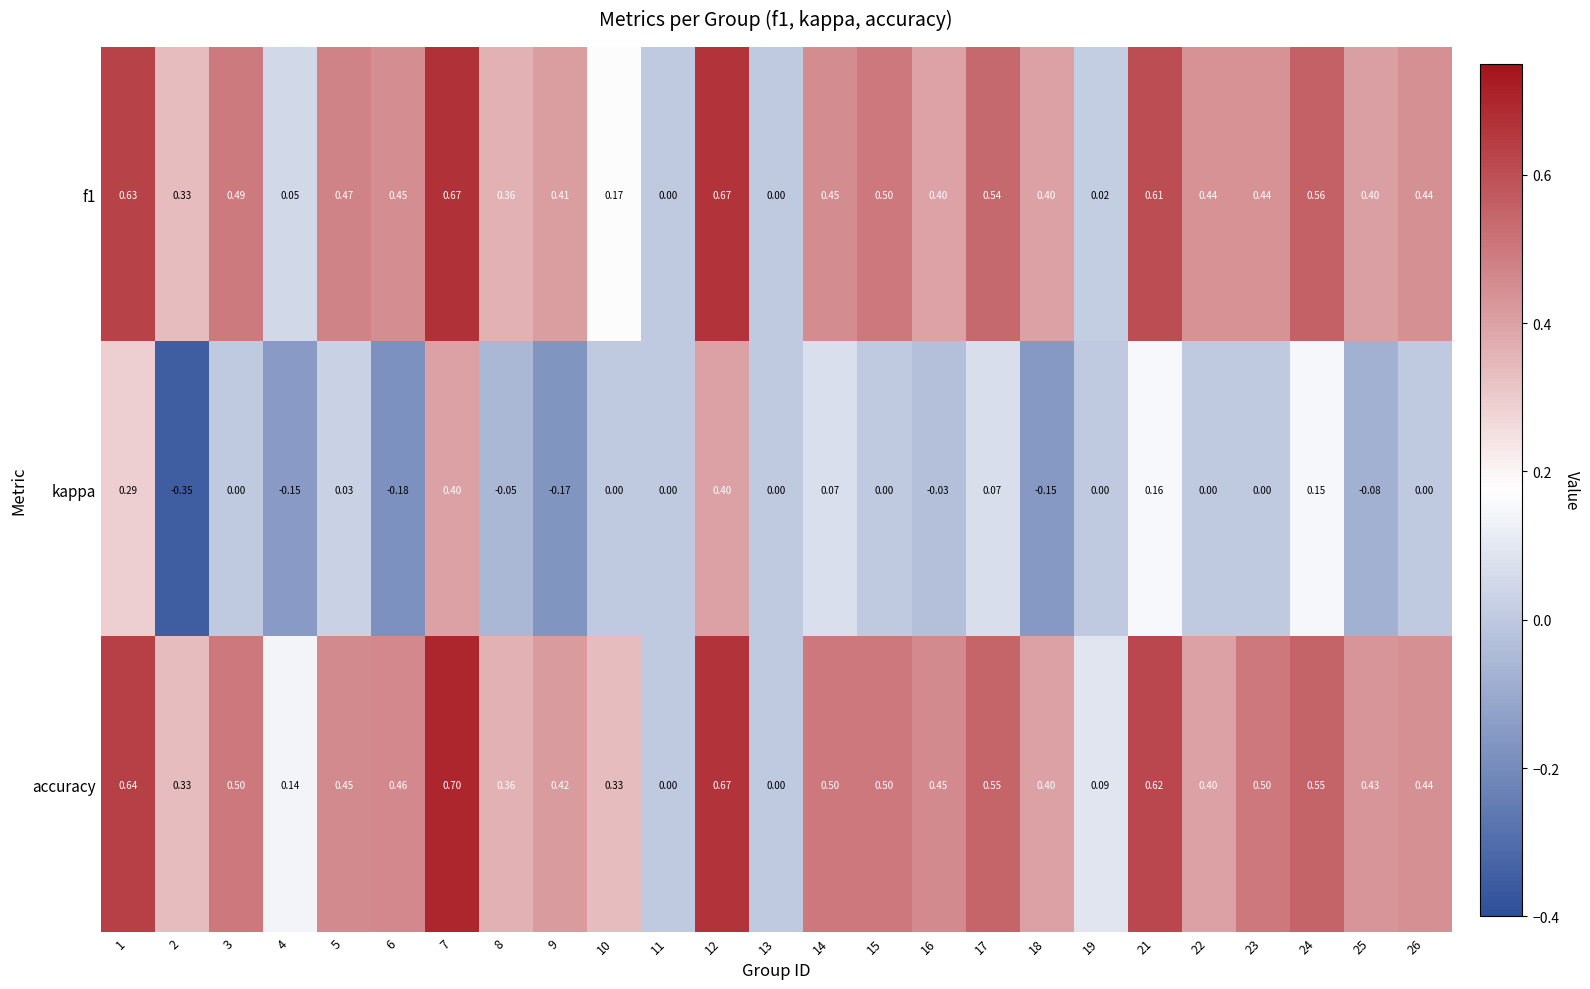

Which series has the largest total across all categories?

accuracy